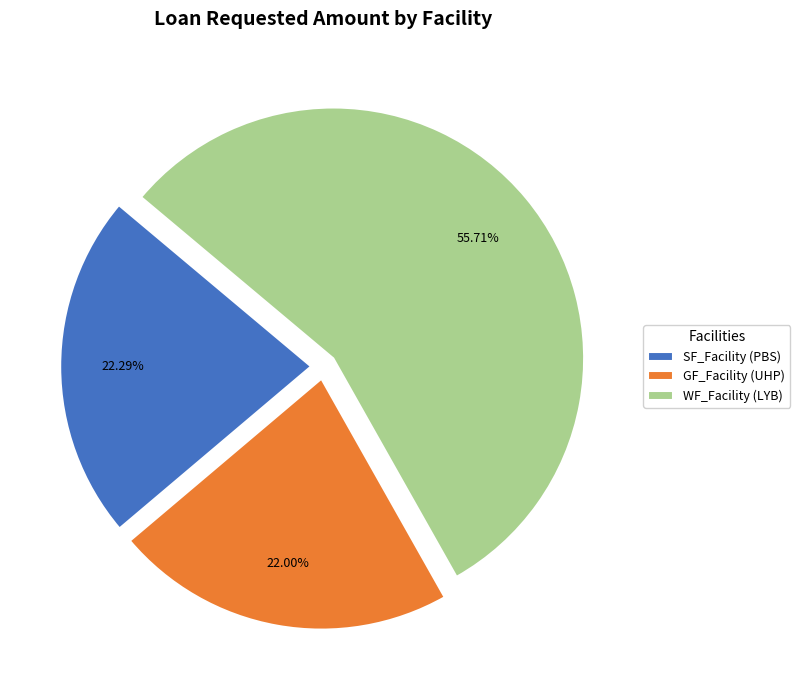

Which category has the biggest portion of the pie?

WF_Facility (LYB)